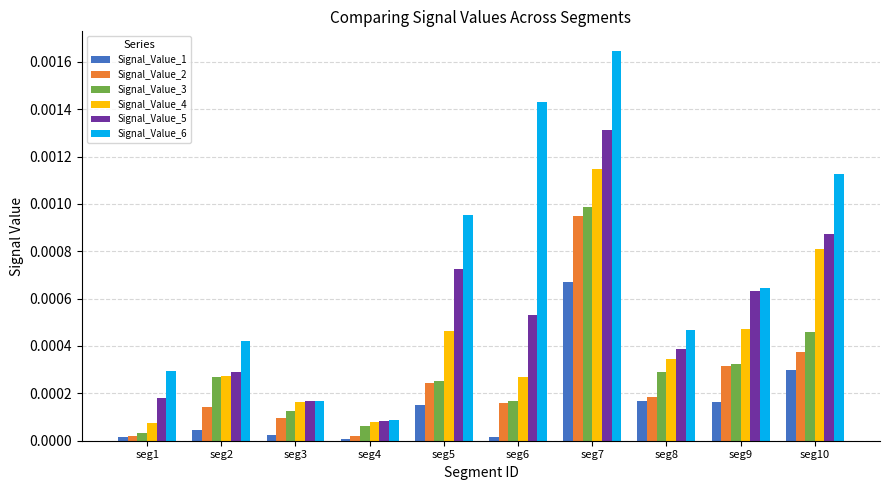

At how many categories does at least one series exceed 0?

10